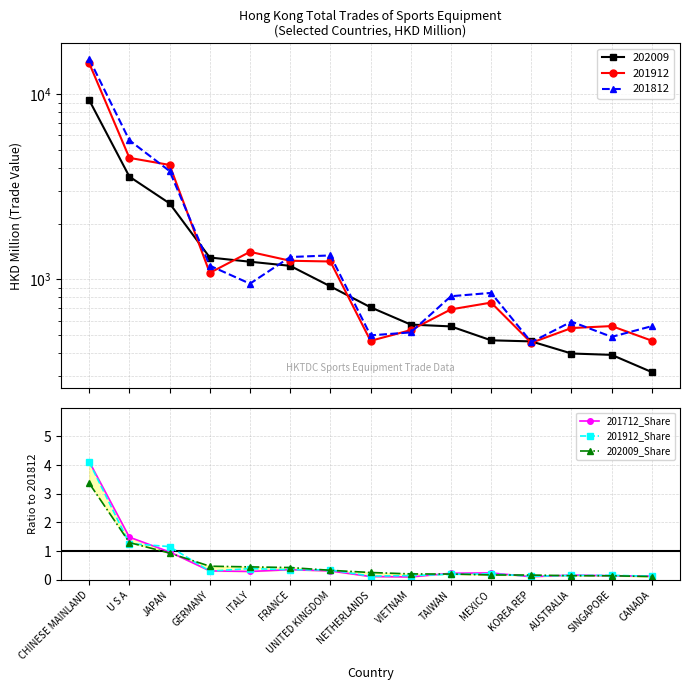

What is the difference between the highest and lowest values at JAPAN?

0.2